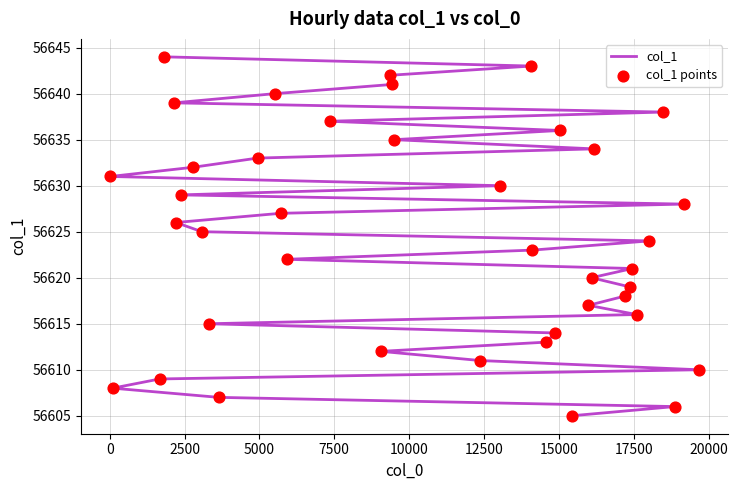

Which series has the largest total across all categories?

col_1